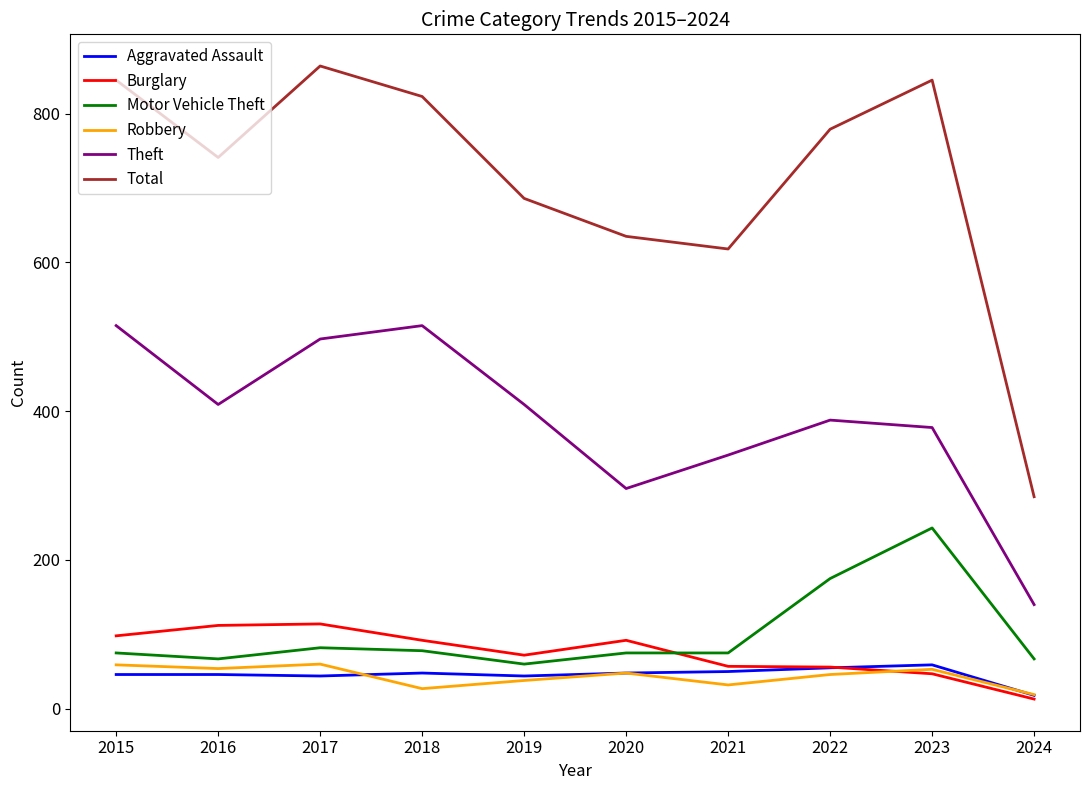

Which series changed the most between 2017 and 2021?

Total